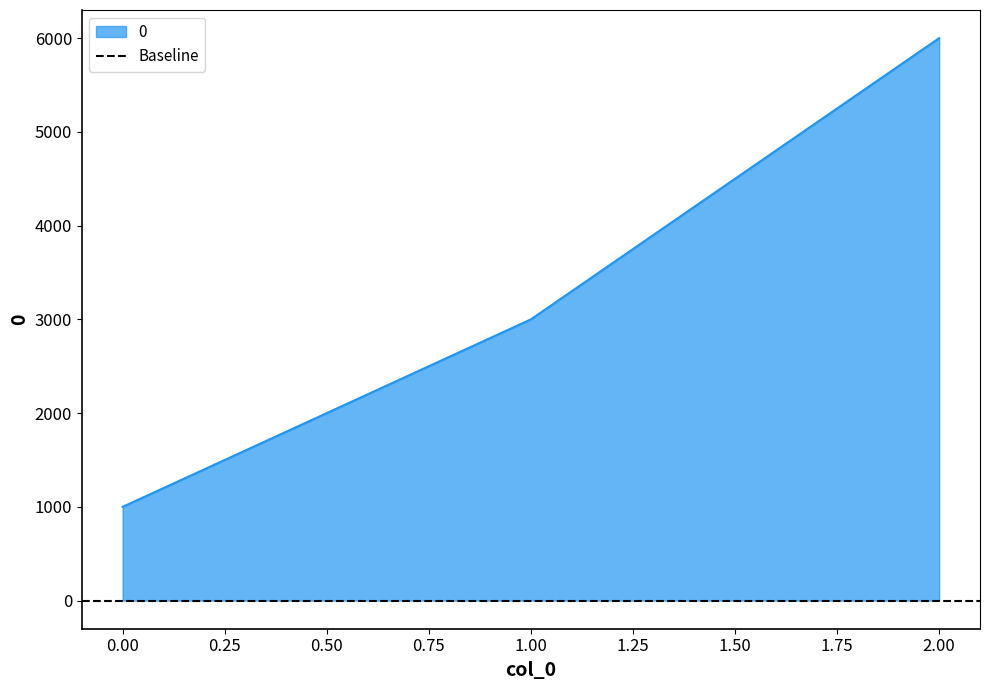

Which label corresponds to the largest value in the chart?

2